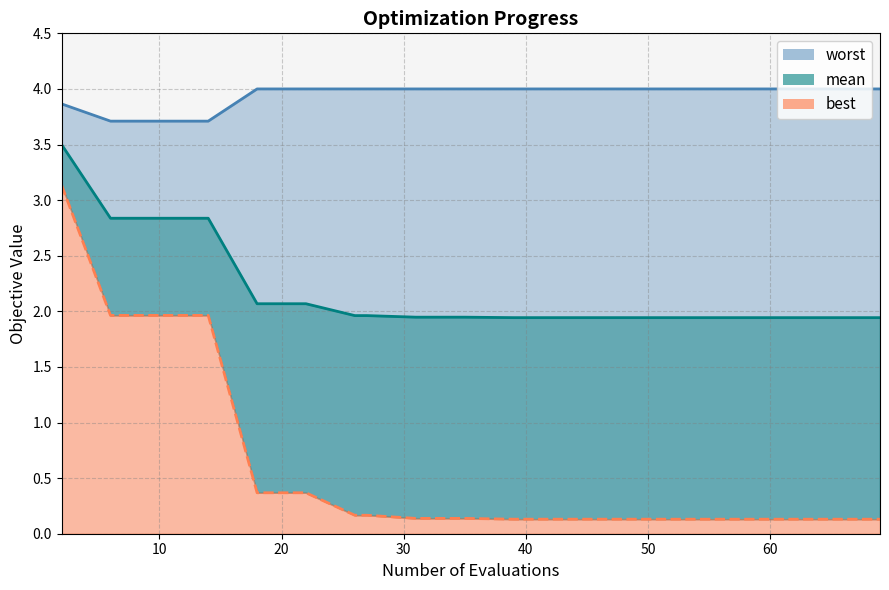

True or false: mean and worst cross at least once.

False